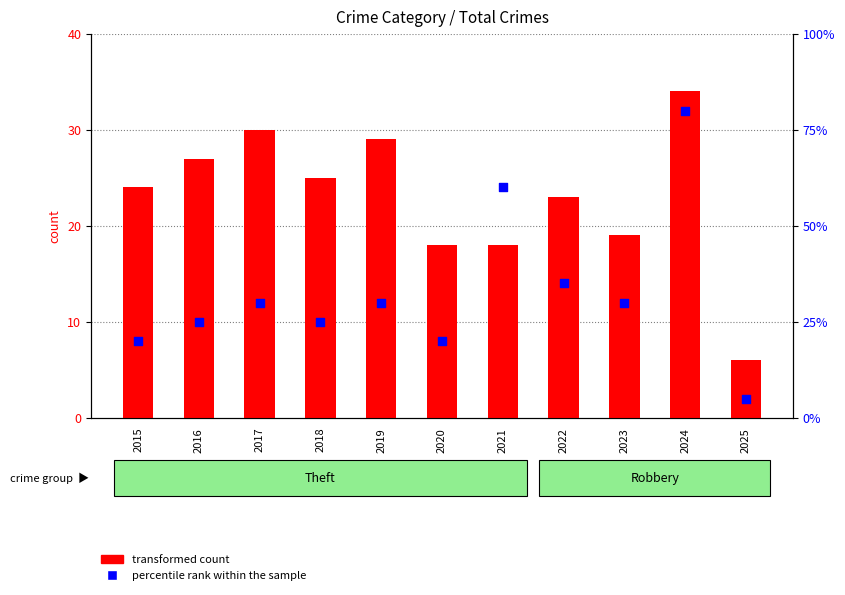

What are all the series names shown in the legend?

transformed count, percentile rank within the sample